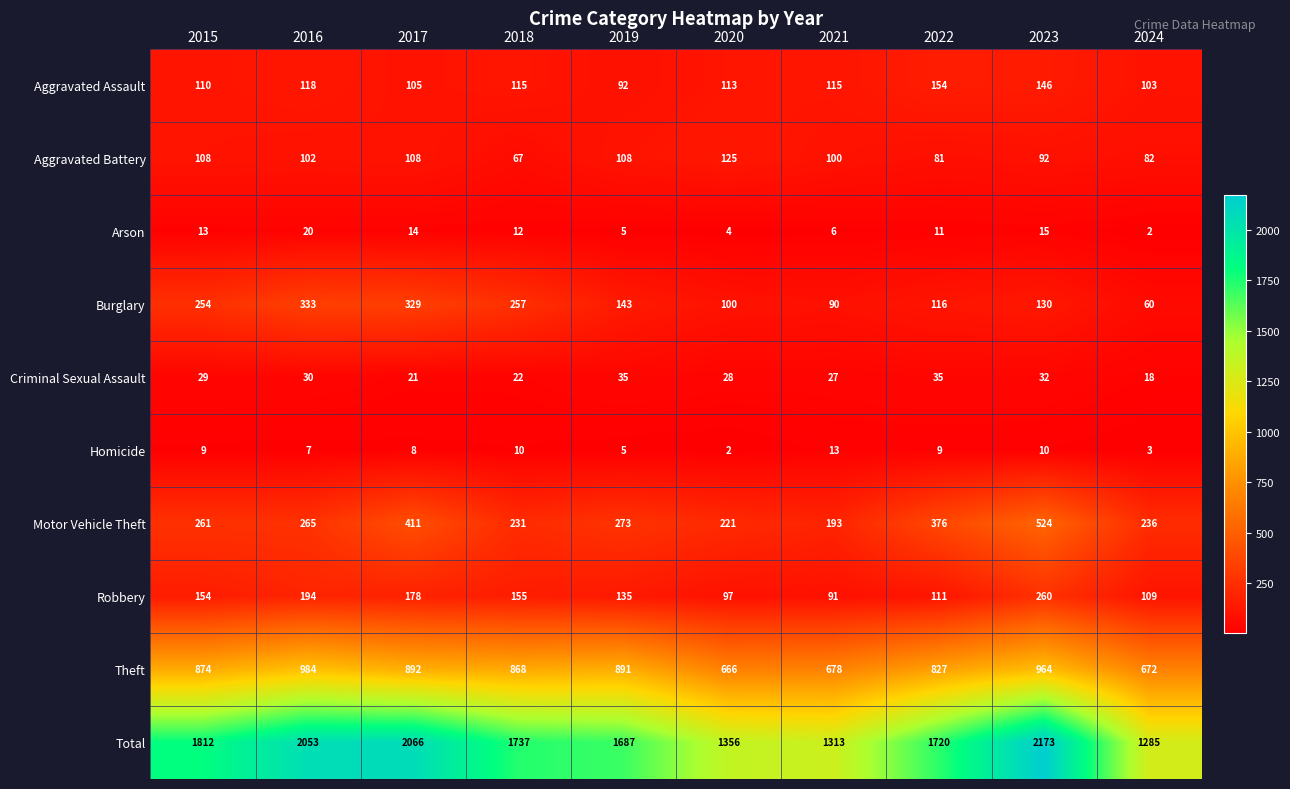

What is the total value across all series at 2023?

4346